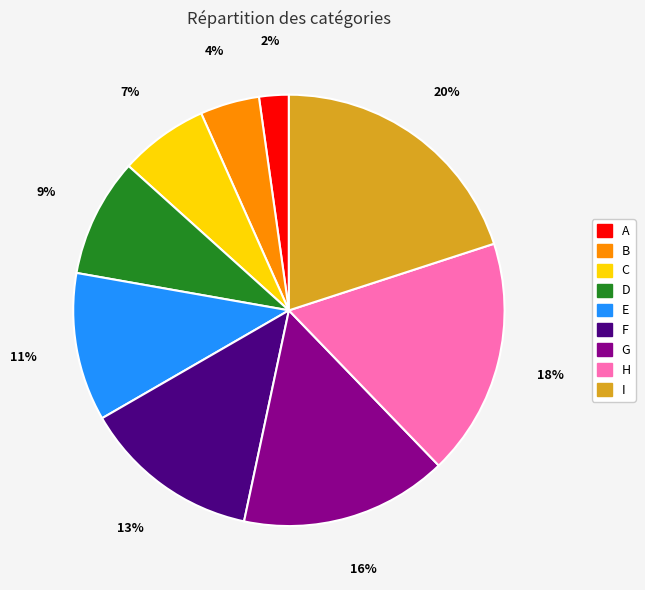

True or false: G accounts for 16% of the total.

True